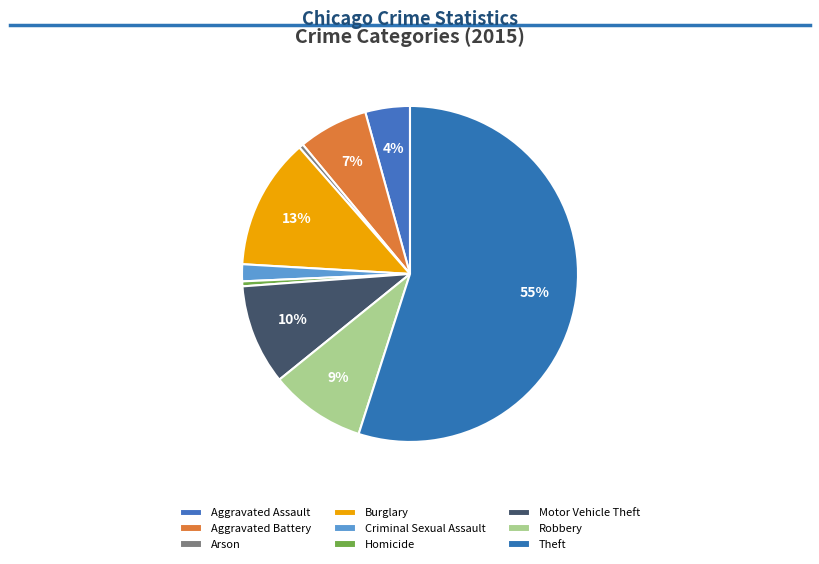

Count the number of slices in the pie.

9